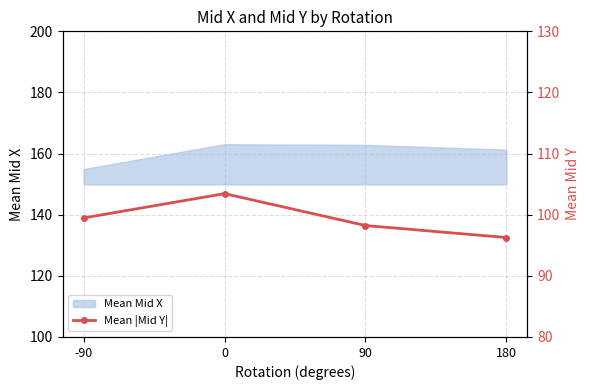

How many interior local peaks (higher than both neighbors) does the data have?

1